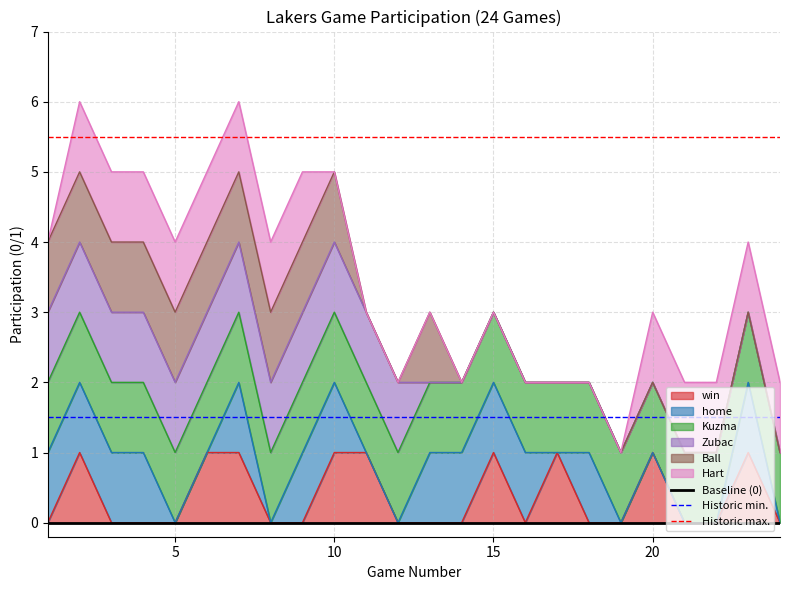

True or false: Historic max. and Historic min. intersect in this chart.

False